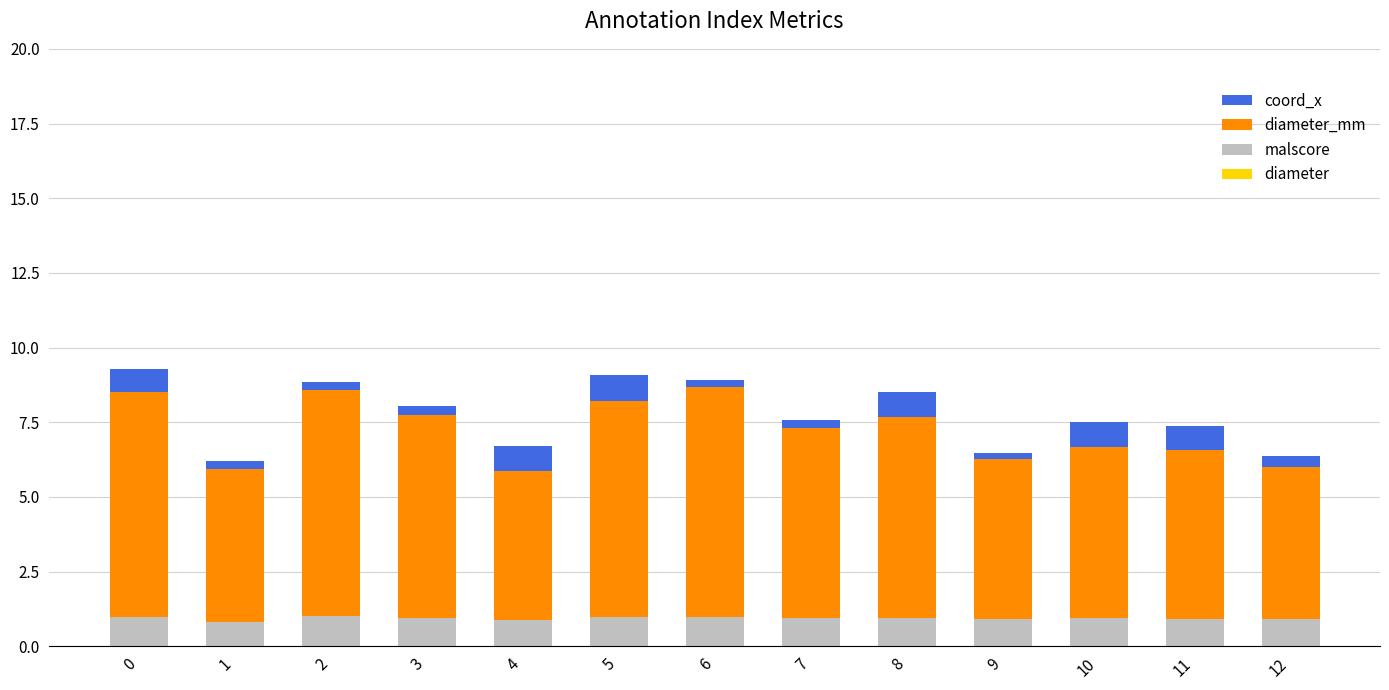

Which series has the largest range (max minus min)?

diameter_mm